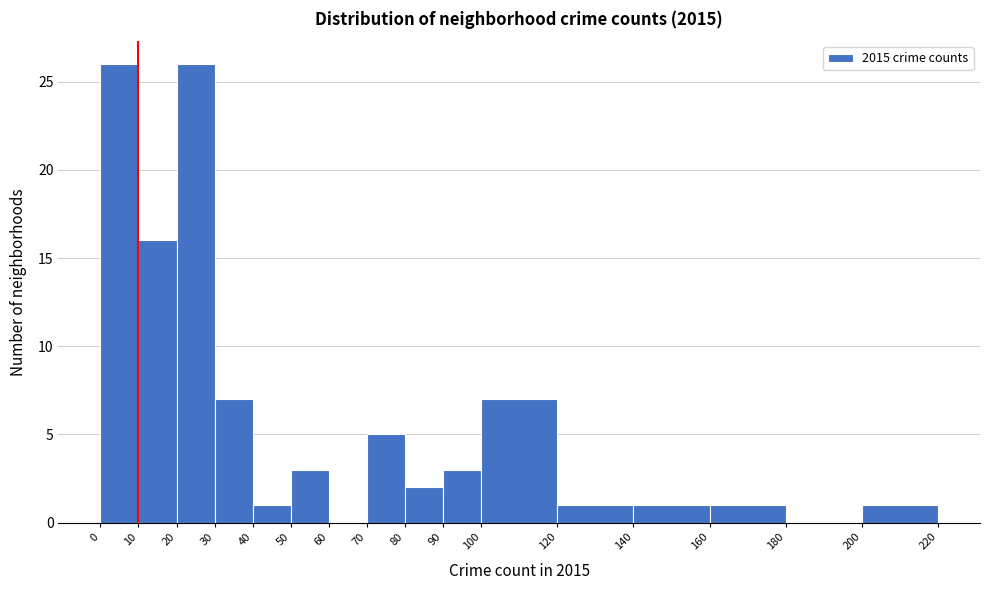

Reading left to right, list every bar in this chart as the range it spans on the x-axis followed by its height. The values are not printed on the chart, so give them approximately, as read against the axis.

0 to 10: 26
10 to 20: 16
20 to 30: 26
30 to 40: 7
40 to 50: 1
50 to 60: 3
60 to 70: 0
70 to 80: 5
80 to 90: 2
90 to 100: 3
100 to 120: 7
120 to 140: 1
140 to 160: 1
160 to 180: 1
180 to 200: 0
200 to 220: 1